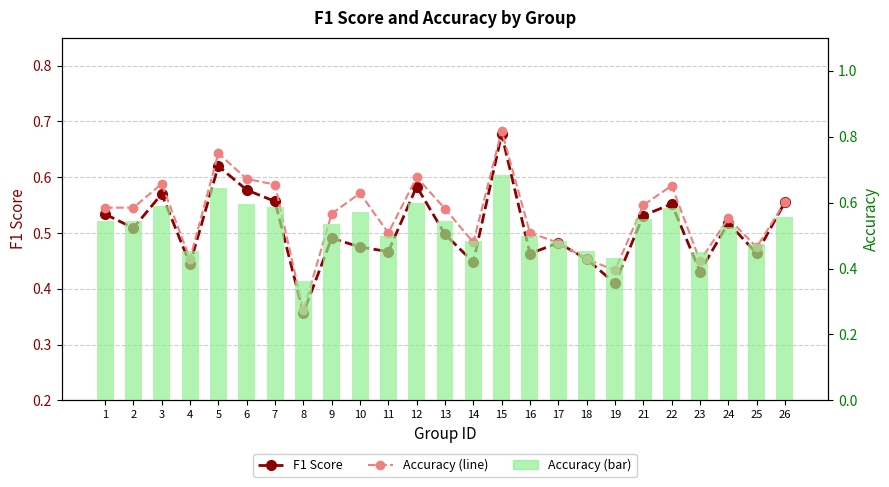

True or false: Accuracy has a value of 0.6 at 18.

False